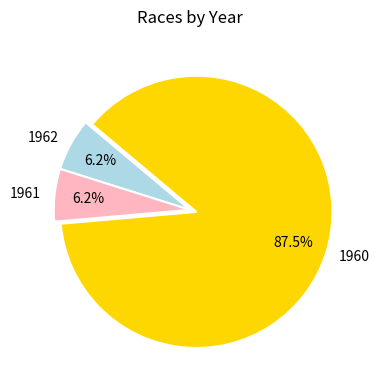

Which has a higher value, 1960 or 1962?

1960